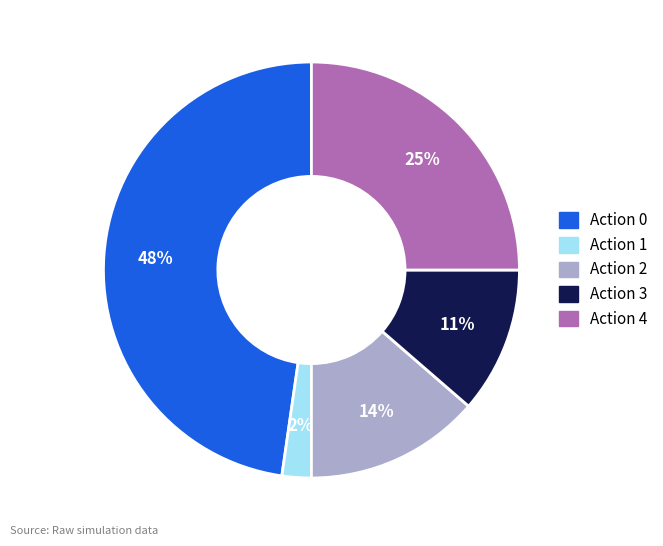

To the nearest percent, what is the average slice percentage?

20%